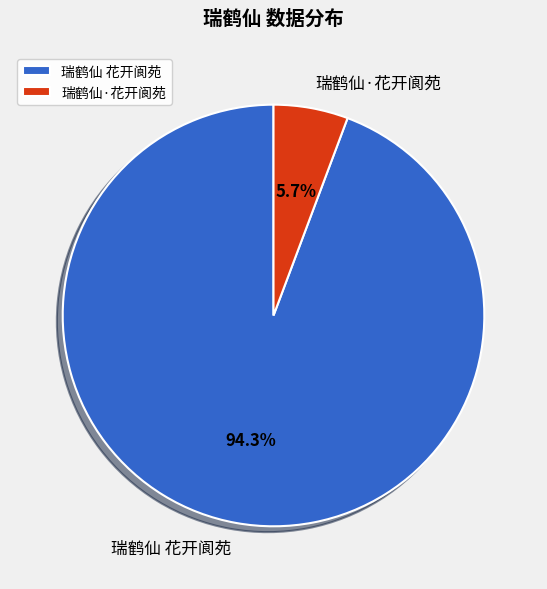

True or false: 瑞鹤仙·花开阆苑 accounts for 15% of the total.

False